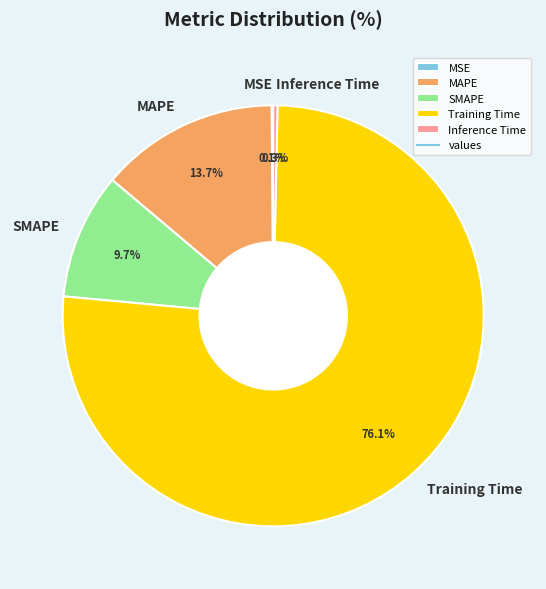

Between SMAPE and Inference Time, which is larger?

SMAPE